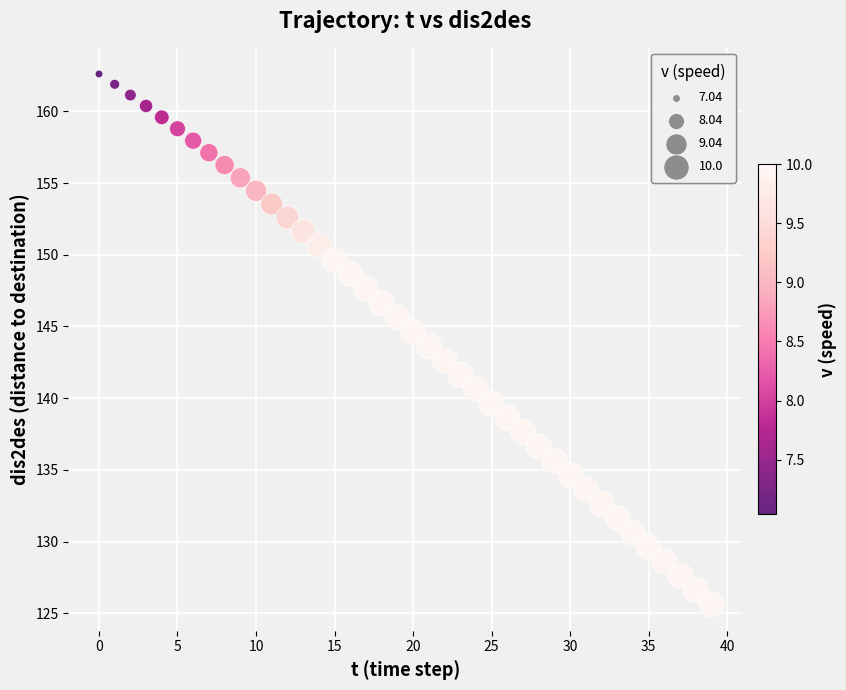

What is the range of Y values (max minus min)?

37.0